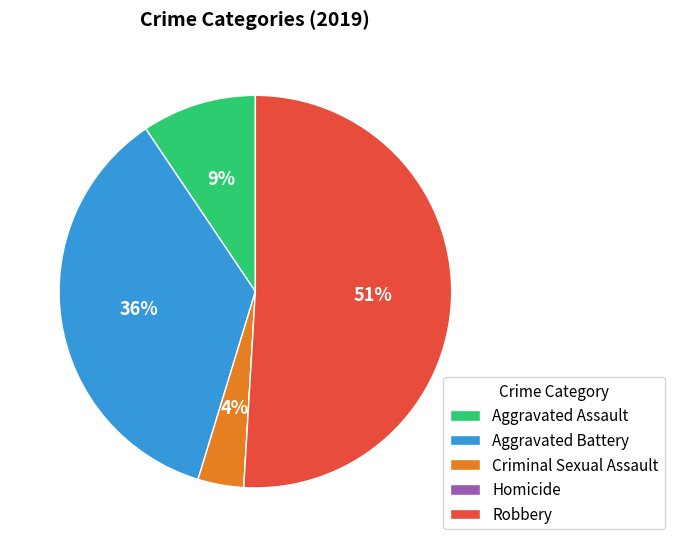

What is the largest slice in the pie chart?

Robbery